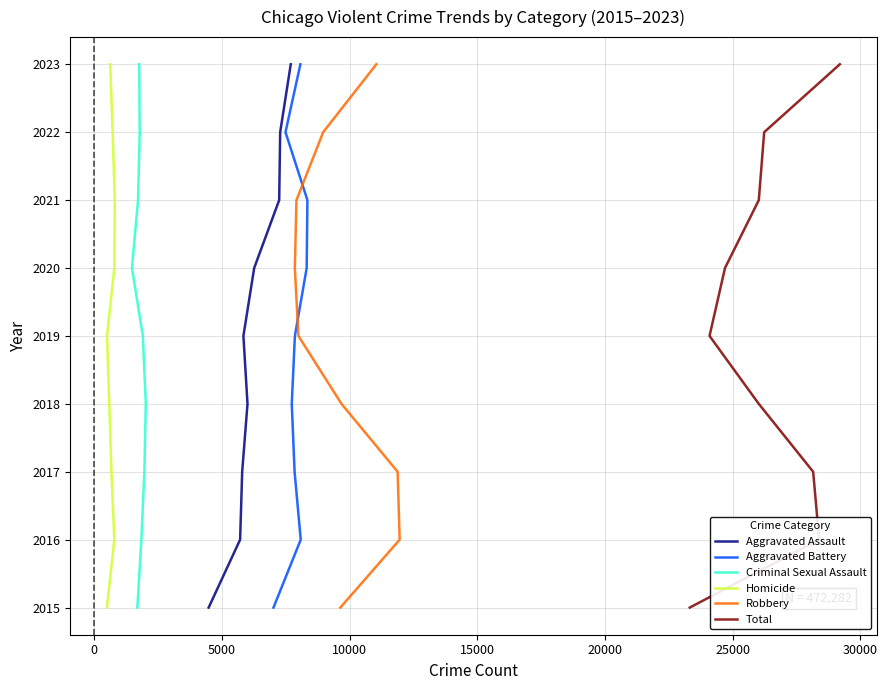

Does the chart display data point markers on the line(s)?

No